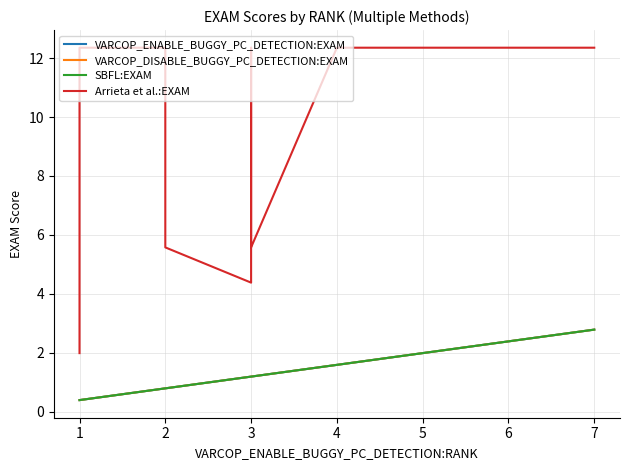

Which series has the largest range (max minus min)?

Arrieta et al.:EXAM